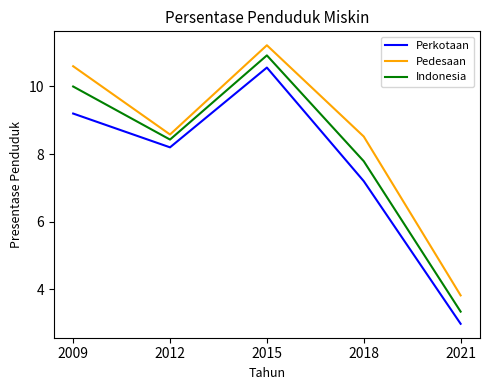

Rank the series at 2021 from lowest to highest value.

Perkotaan, Indonesia, Pedesaan